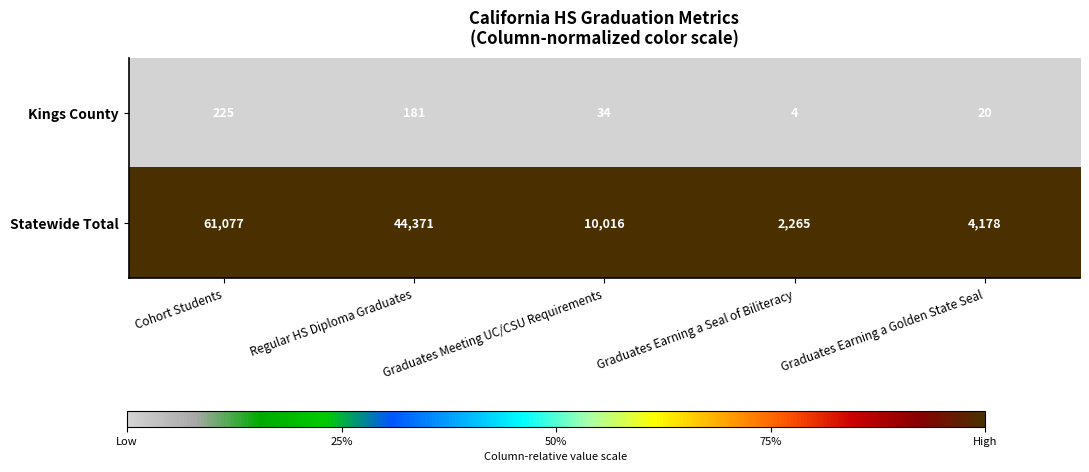

Which series has the widest spread of values?

Statewide Total